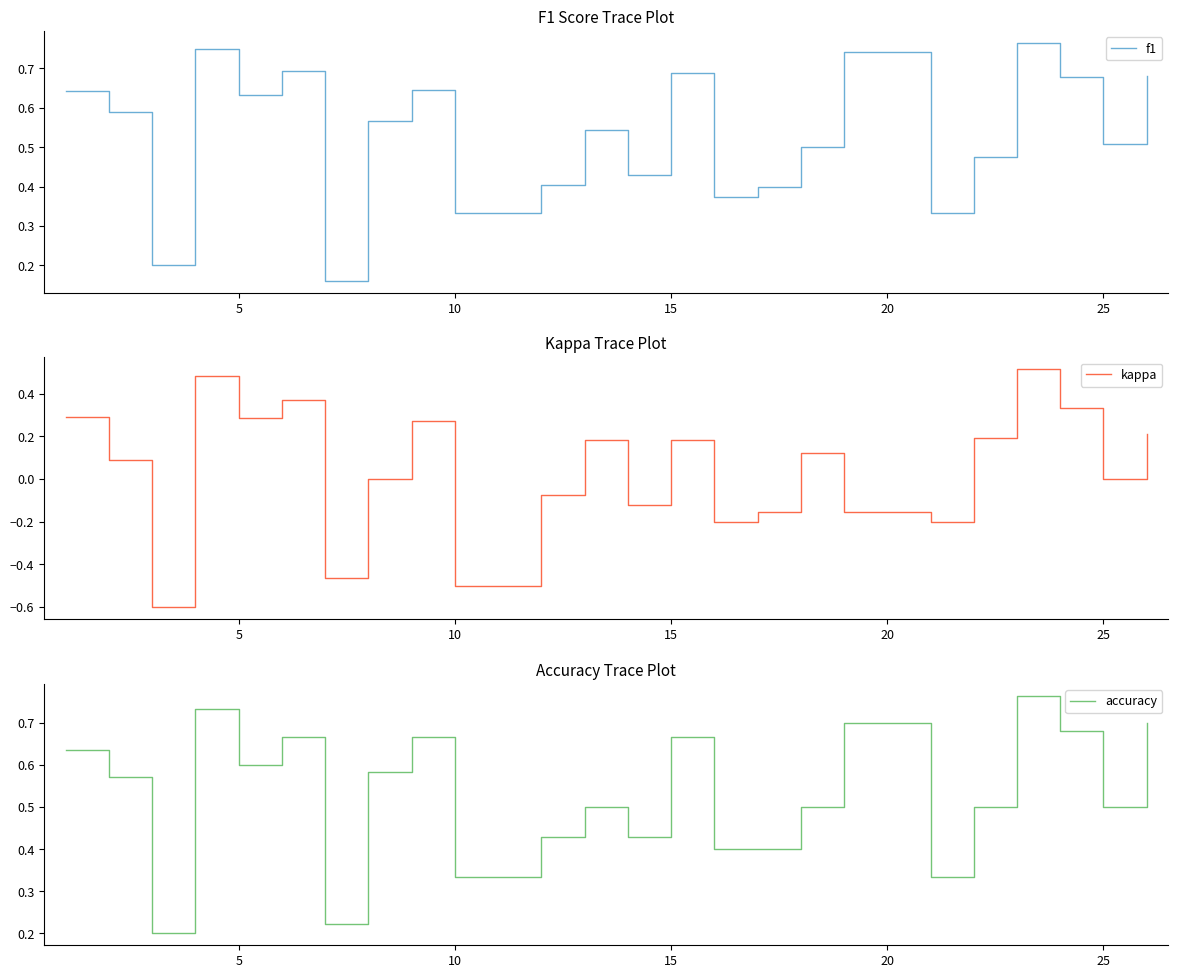

The f1 series shows 0.6 at 10. True or false?

False